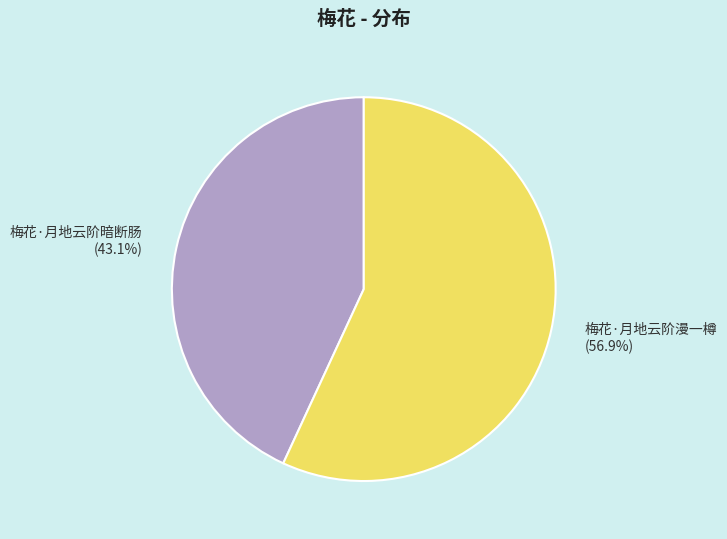

Combined, do 梅花·月地云阶漫一樽 and 梅花·月地云阶暗断肠 account for over 50%?

Yes